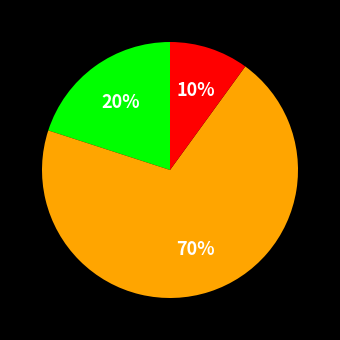

To the nearest percent, what is the difference between the largest and smallest slice percentages?

60%